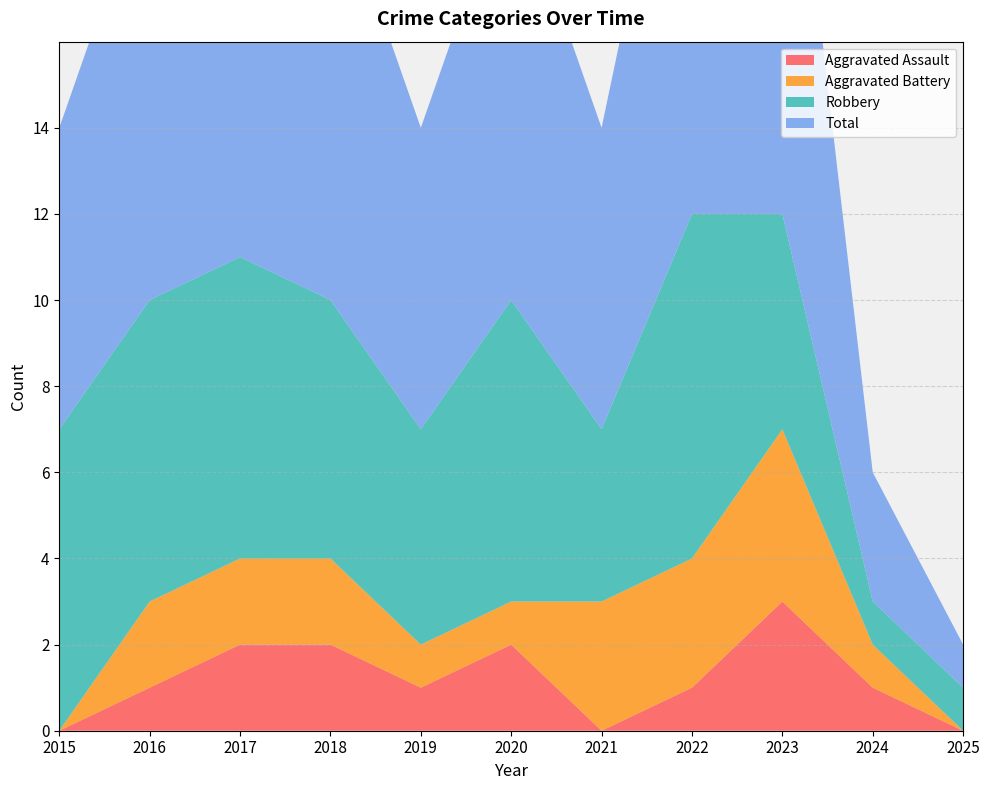

What is the sum of the Aggravated Battery values at 2023 and 2020?

5